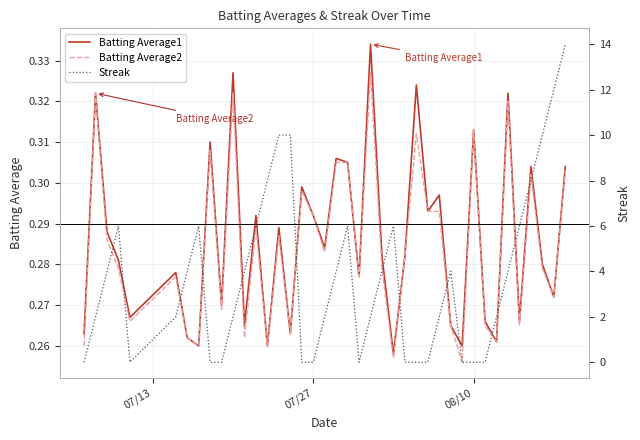

Which series has the largest range (max minus min)?

Streak